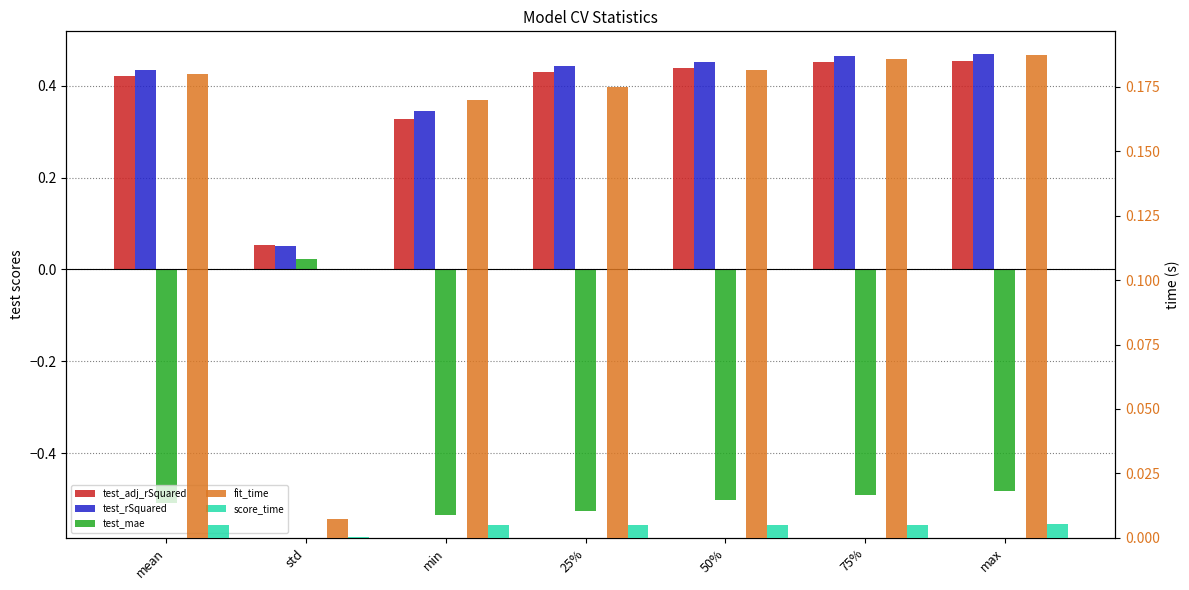

Is the value of fit_time at std greater than the value of test_adj_rSquared at min?

No